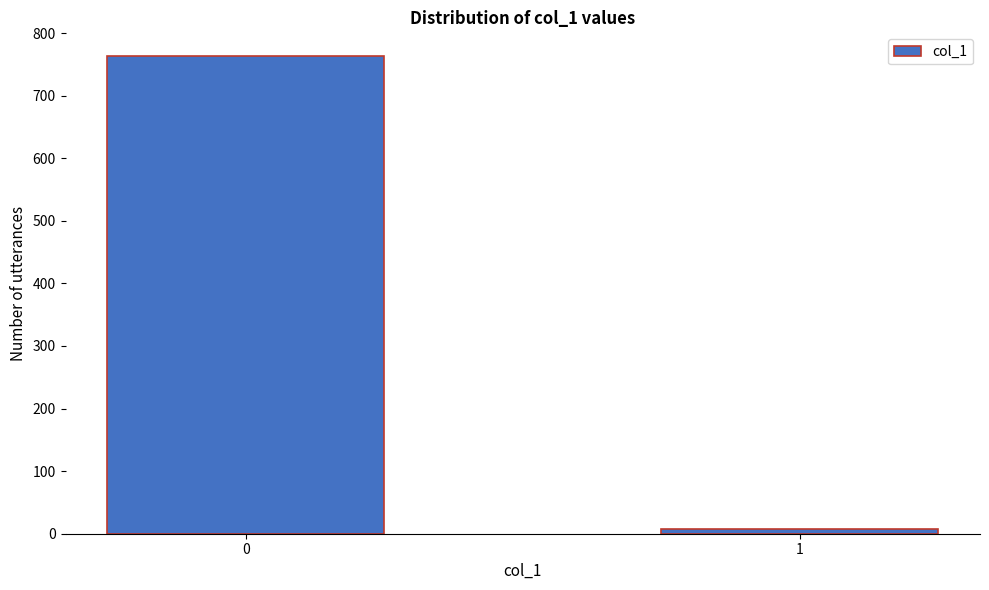

Reading left to right, list all the values displayed in this chart.

0=763	1=7